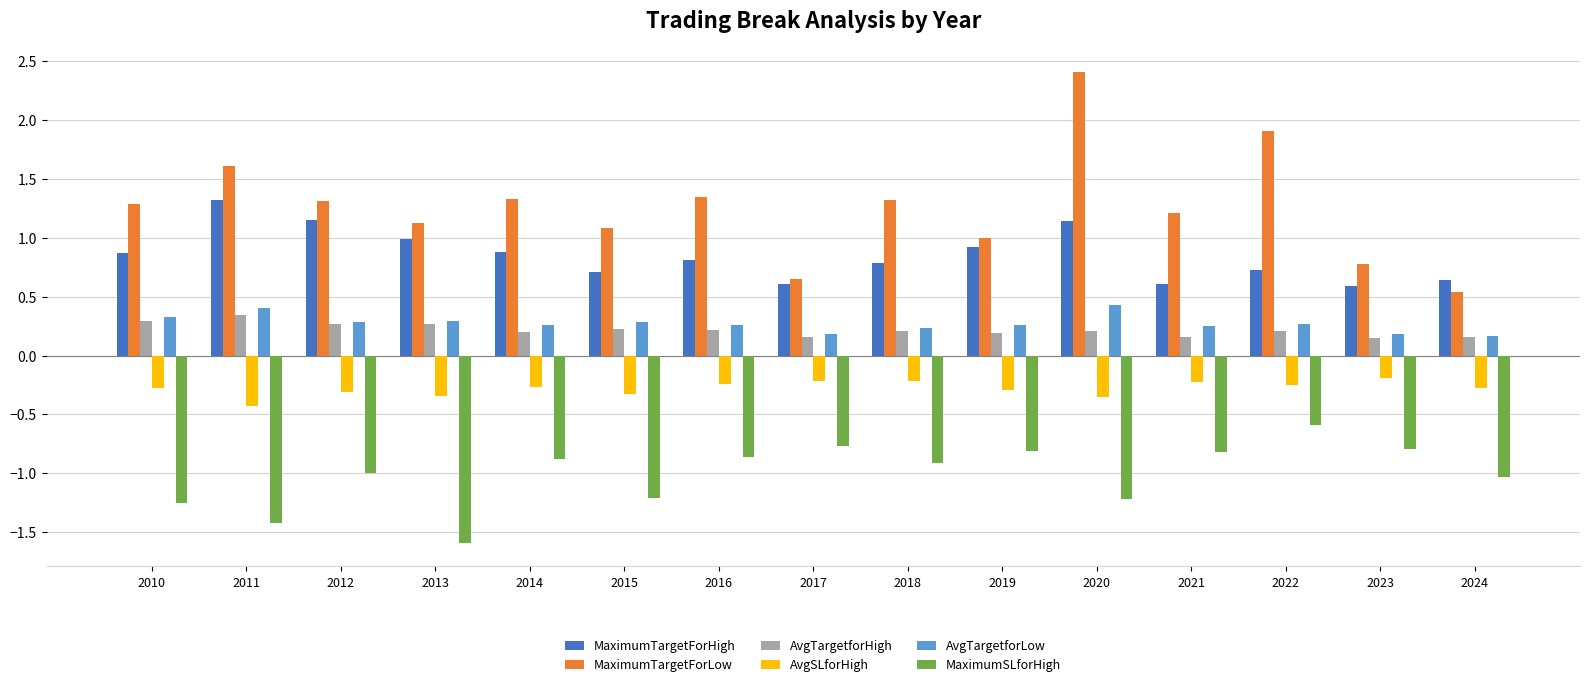

What is the sum of the MaximumSLforHigh values at 2010 and 2012?

-2.2